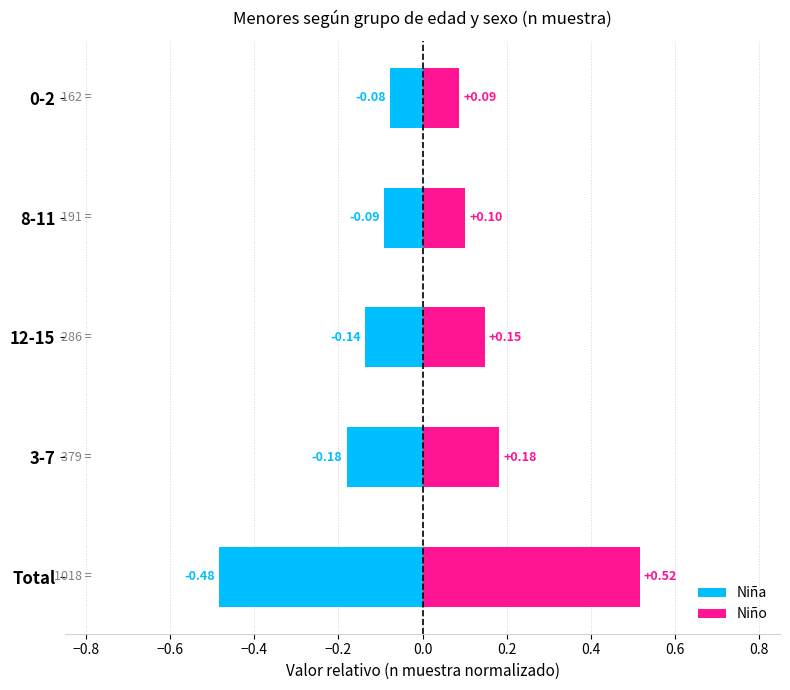

At how many categories does at least one series exceed 0?

5